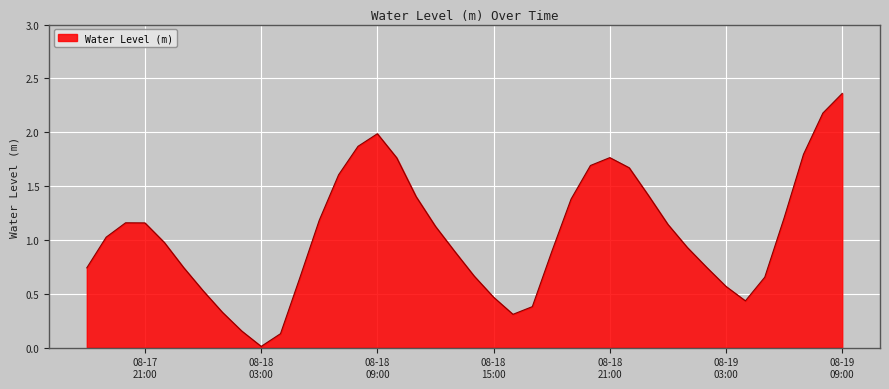

What is the difference between the maximum and minimum values?

2.3